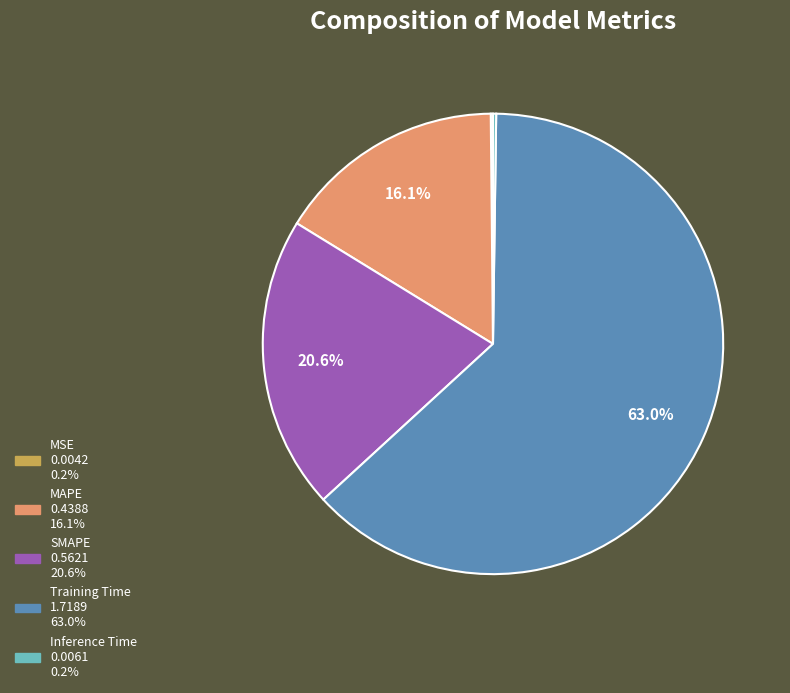

Which has a higher value, MAPE or Training Time?

Training Time